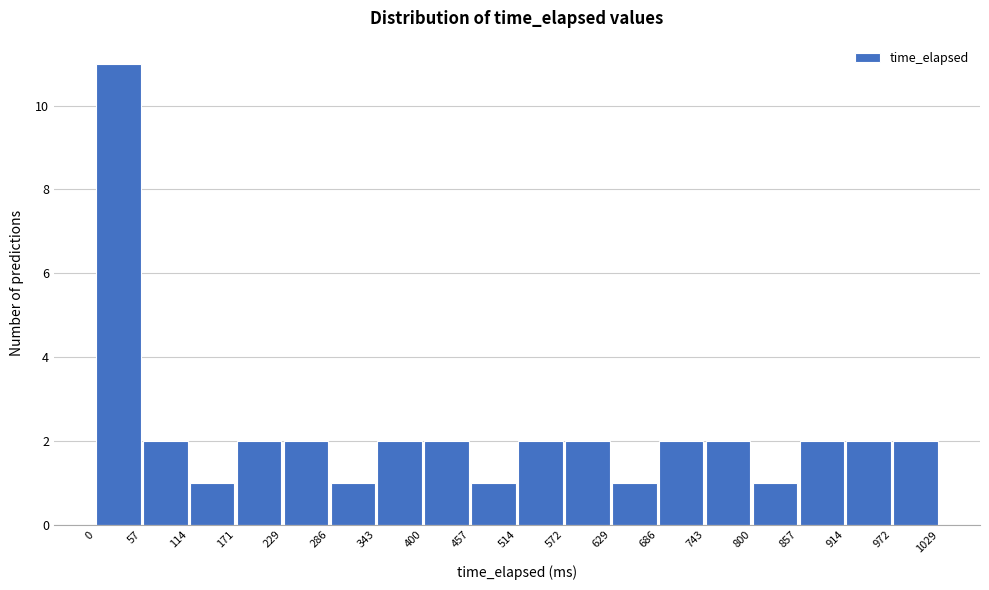

Reading left to right, transcribe this chart: for each bar, give the range it covers on the x-axis and its height. The values are not printed on the chart, so give them approximately, as read against the axis.

0 to 57: 11
57 to 114: 2
114 to 171: 1
171 to 229: 2
229 to 286: 2
286 to 343: 1
343 to 400: 2
400 to 457: 2
457 to 514: 1
514 to 572: 2
572 to 629: 2
629 to 686: 1
686 to 743: 2
743 to 800: 2
800 to 857: 1
857 to 914: 2
914 to 972: 2
972 to 1029: 2